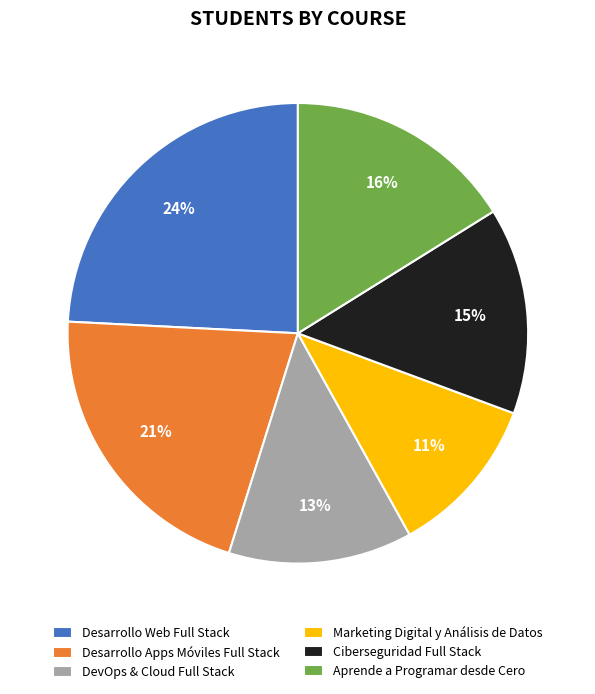

Between Desarrollo Web Full Stack and Aprende a Programar desde Cero, which is larger?

Desarrollo Web Full Stack